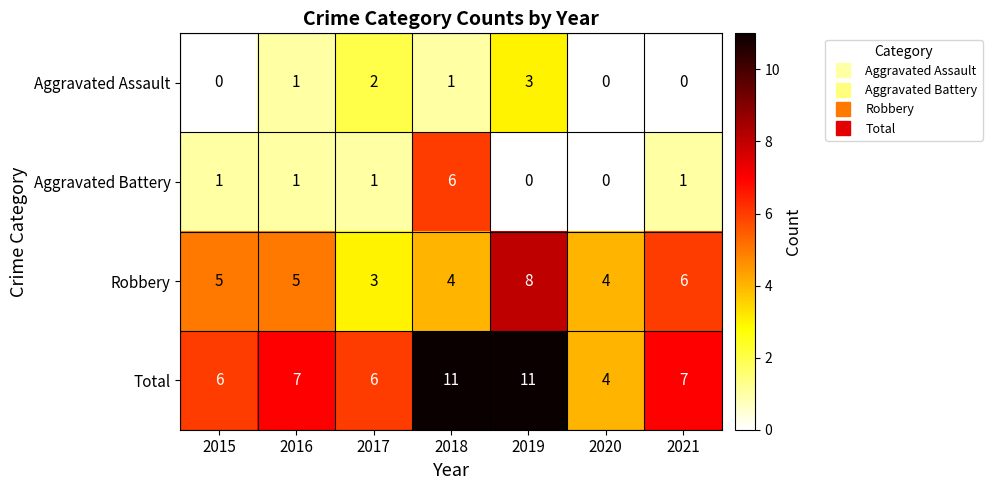

Which series changed the most between 2016 and 2019?

Total